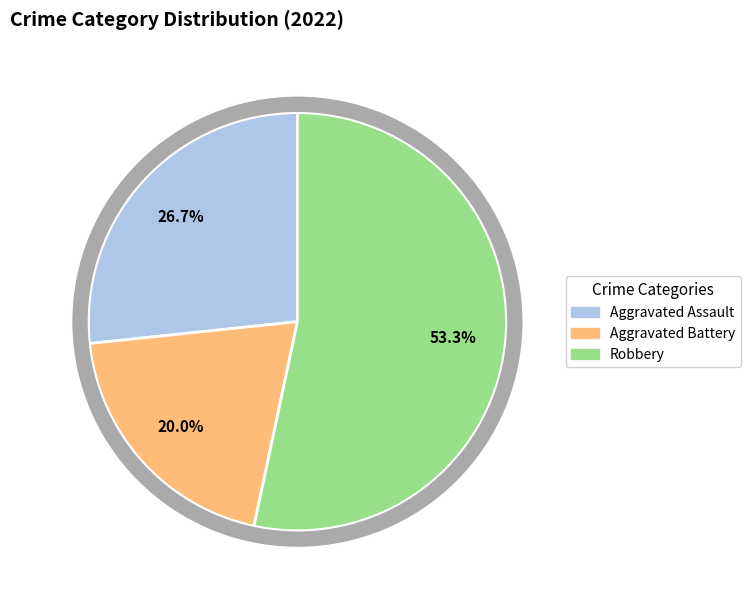

Is the sum of Aggravated Battery and Robbery greater than half?

Yes